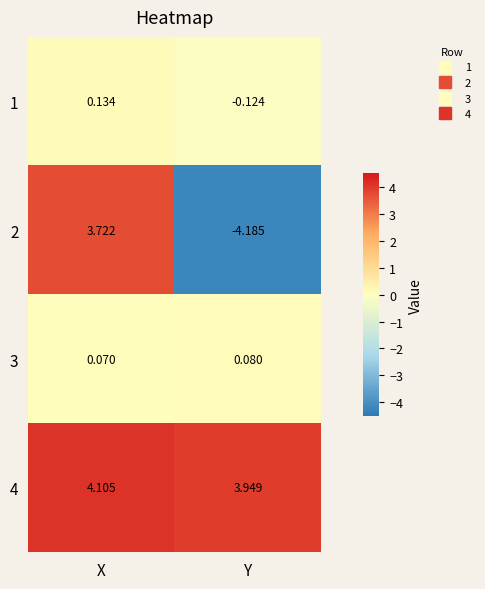

Count the number of categories in the chart.

2